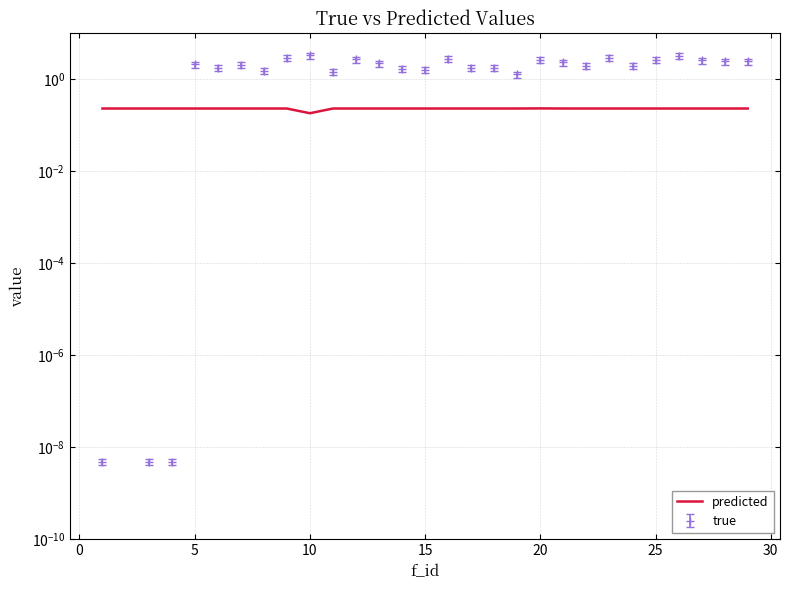

Does the chart display data point markers on the line(s)?

No